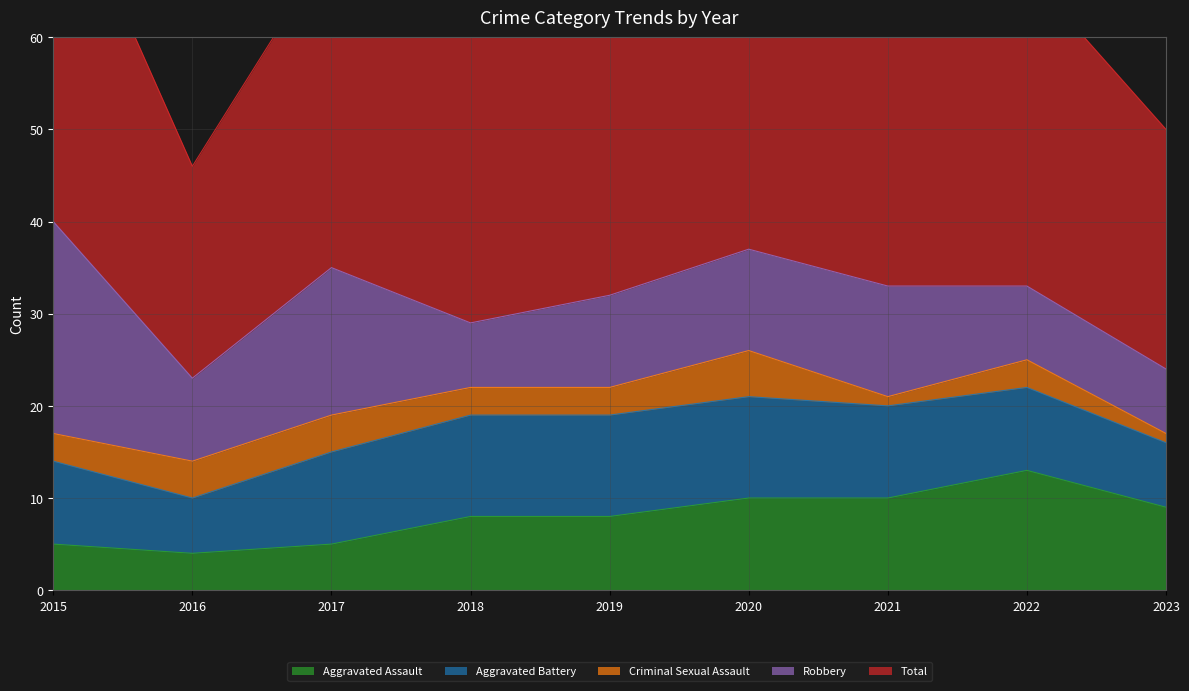

Rank the series by their maximum value, from highest to lowest.

Total, Robbery, Aggravated Assault, Aggravated Battery, Criminal Sexual Assault